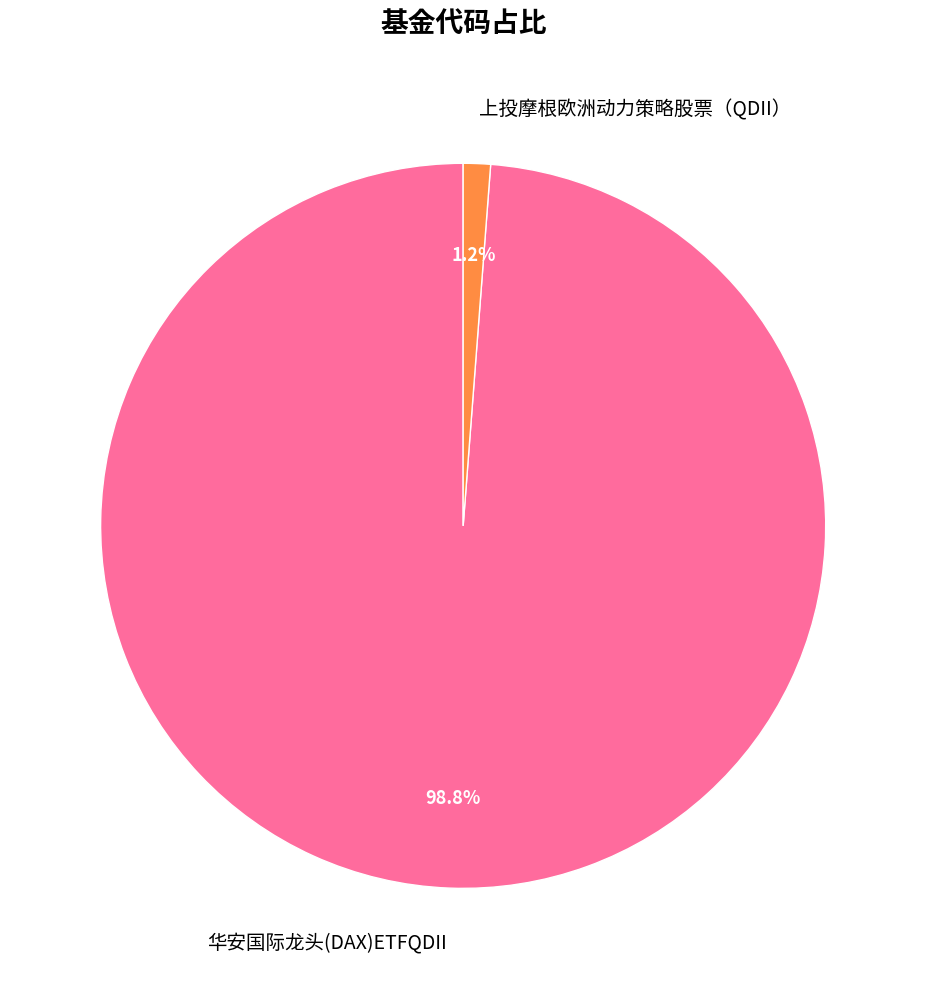

Is it true that 上投摩根欧洲动力策略股票（QDII） is 1% of the pie?

True